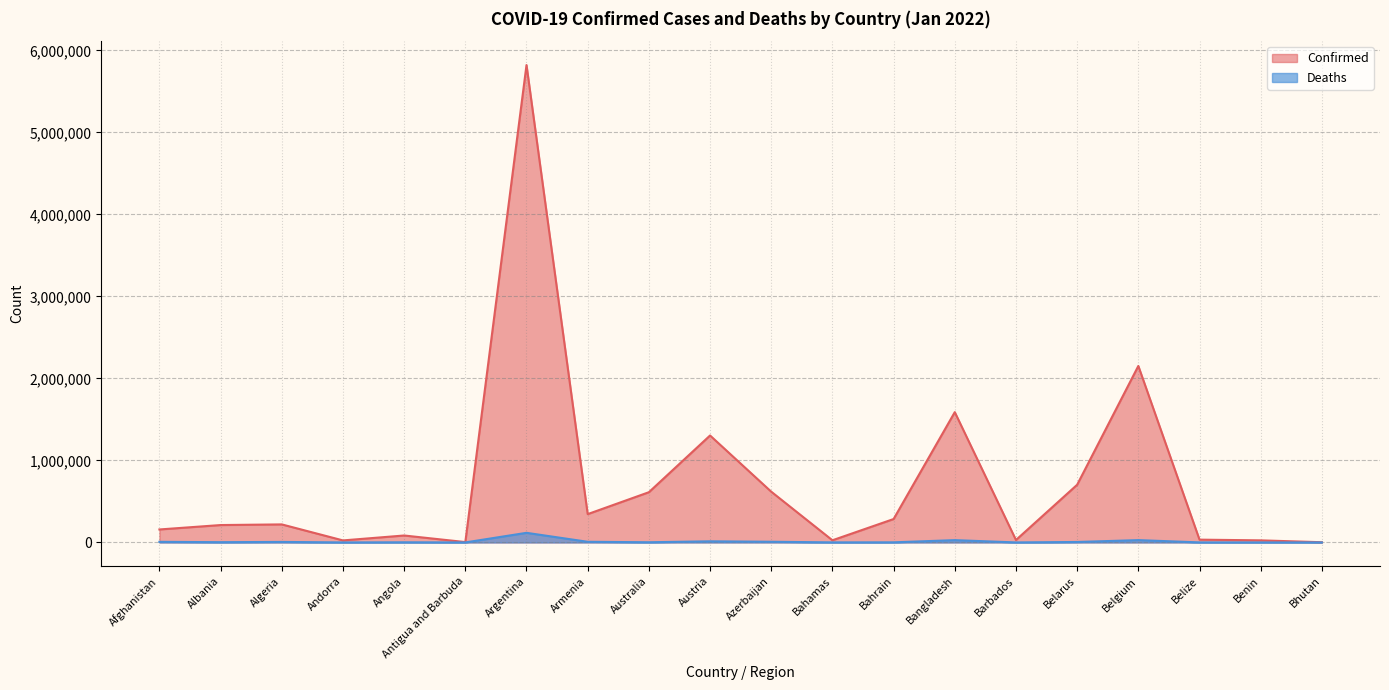

In Deaths, how many points are higher than both neighbors (excluding endpoints)?

6